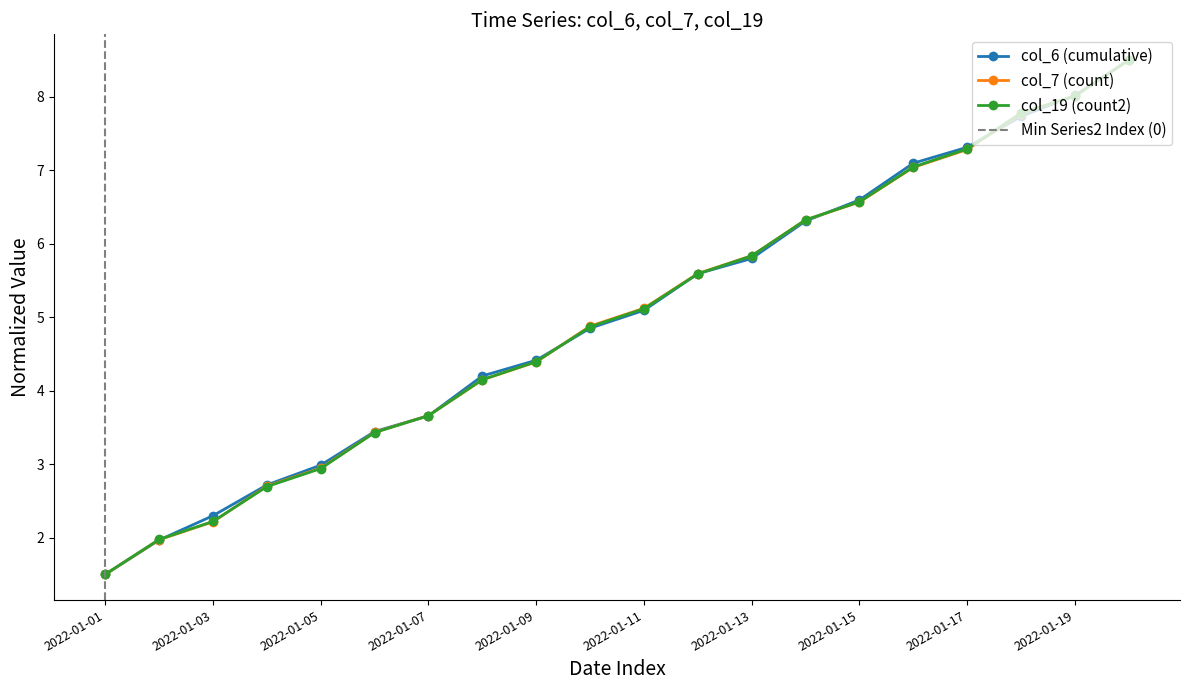

Is it true that col_19 equals 5.8 at 2022-01-13?

True